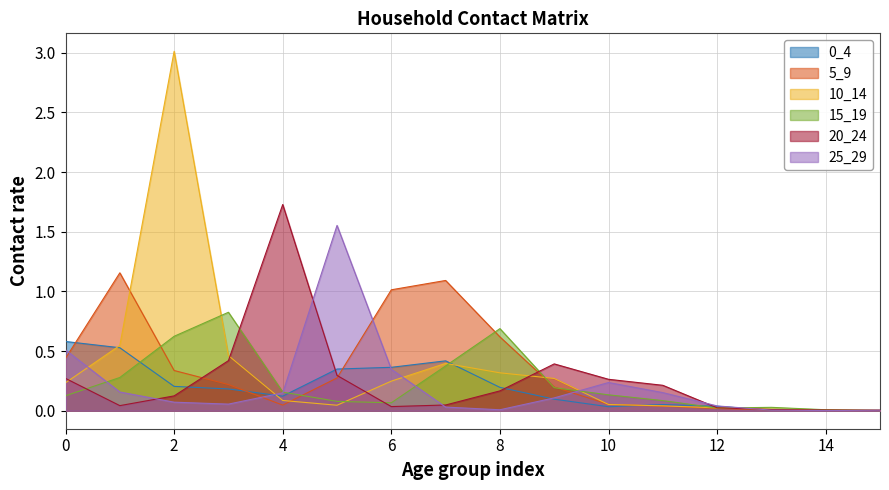

True or false: 0_4 has more than 0 points higher than both neighbors.

True